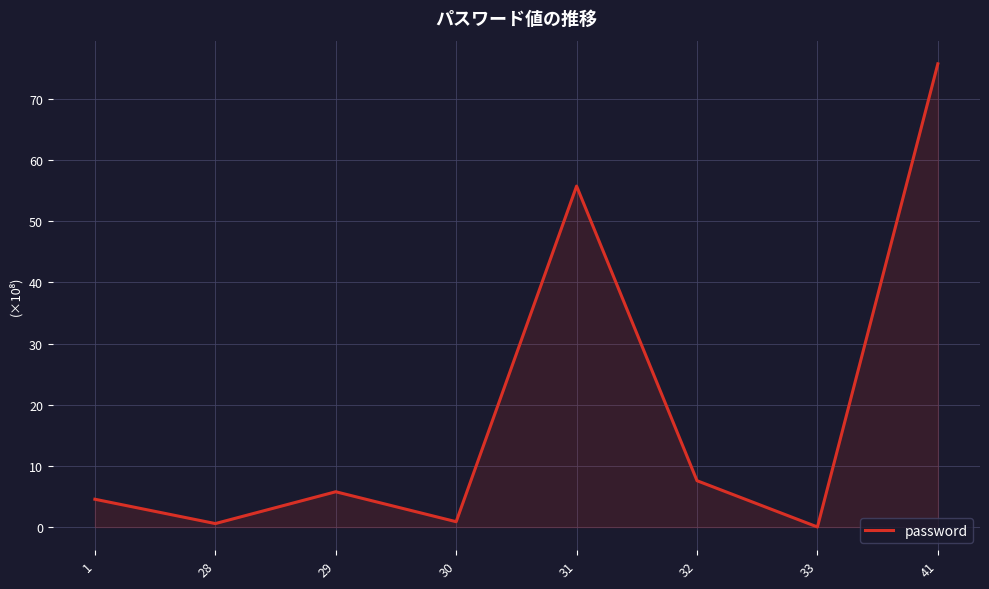

Where is the first local maximum?

29